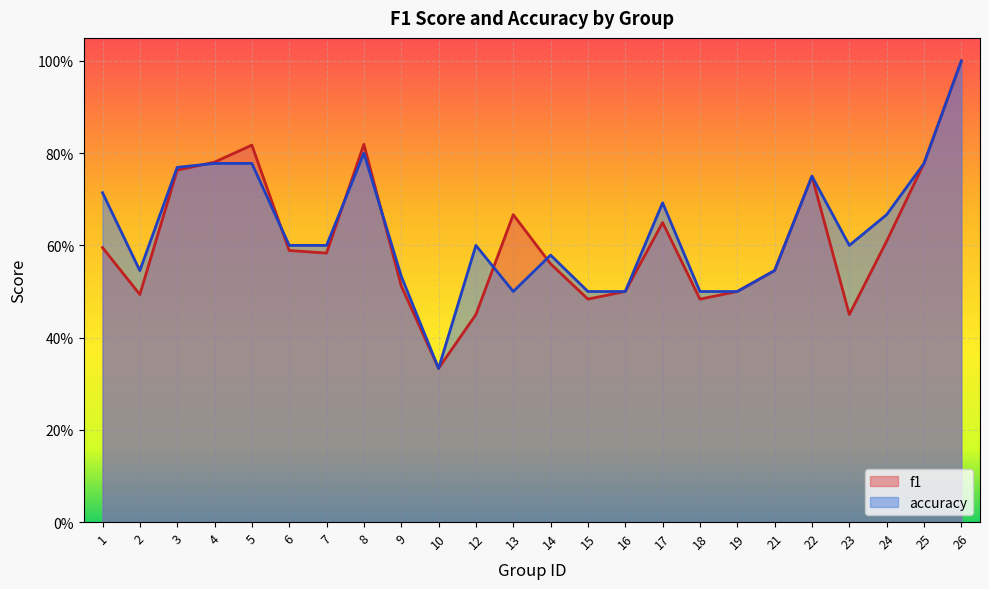

List the labels in order of accuracy value, smallest first.

10, 13, 15, 16, 18, 19, 9, 2, 21, 14, 6, 7, 12, 23, 24, 17, 1, 22, 3, 4, 5, 25, 8, 26